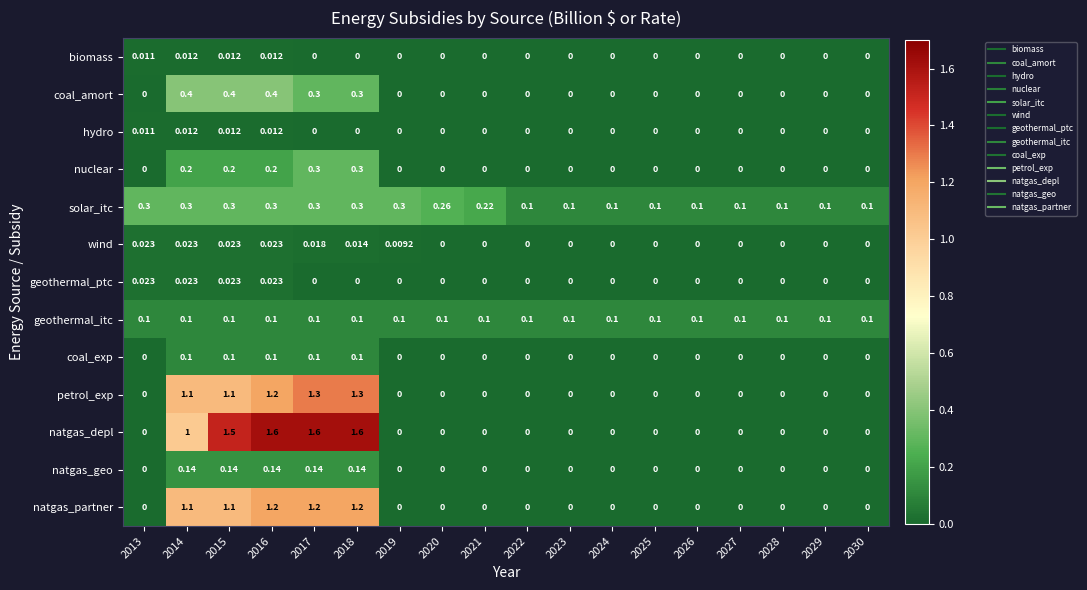

Which series has the largest range (max minus min)?

natgas_depl